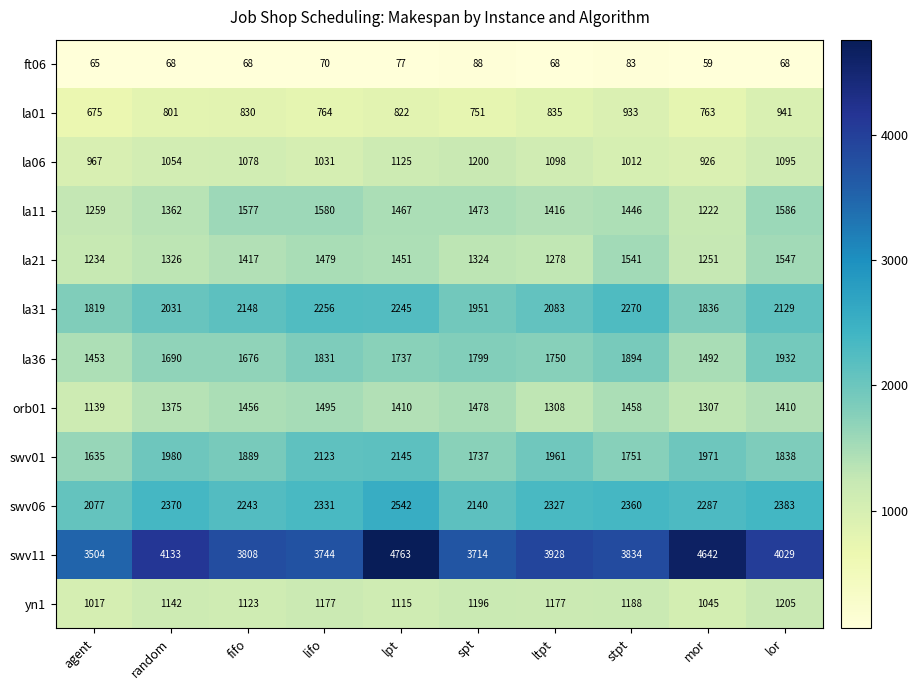

True or false: la01 has a value of 1535 at stpt.

False